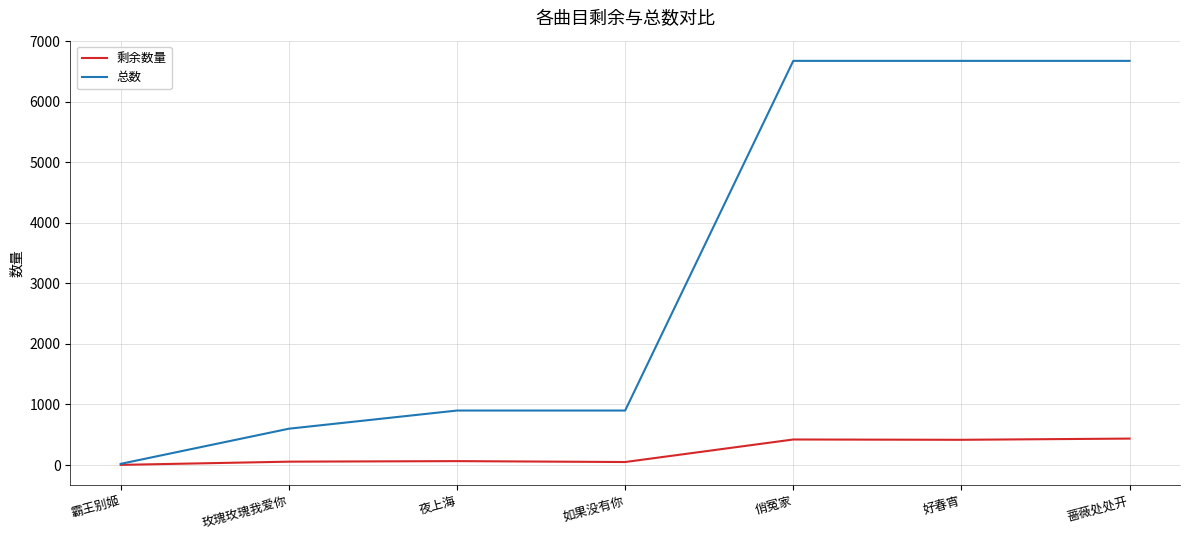

Is the value of 剩余数量 at 霸王别姬 greater than the value of 总数 at 如果没有你?

No